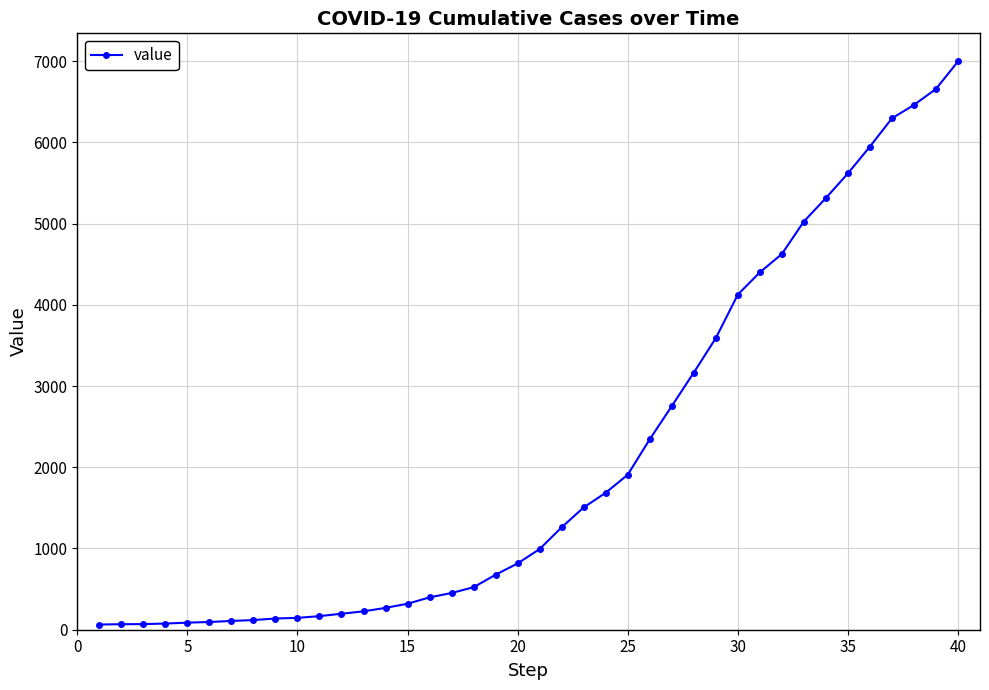

What is the maximum value shown in the chart?

6995